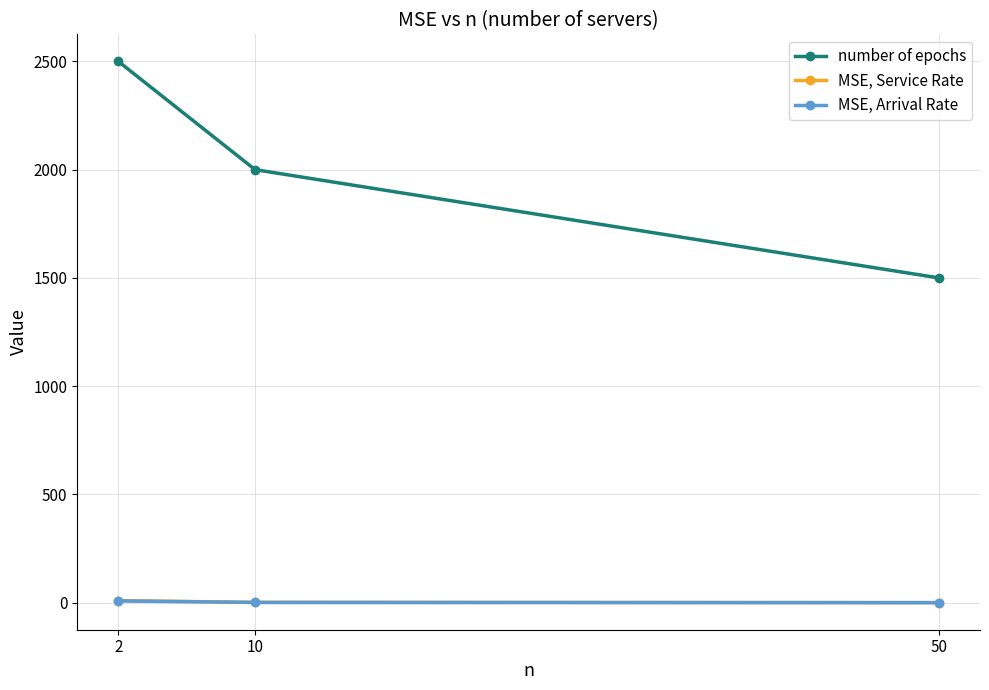

The value of MSE, Arrival Rate at 50 is 0.3. True or false?

True